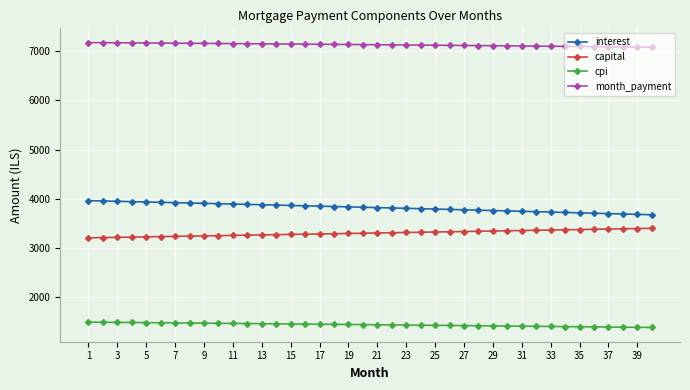

What is the average value of the cpi series?

1444.4